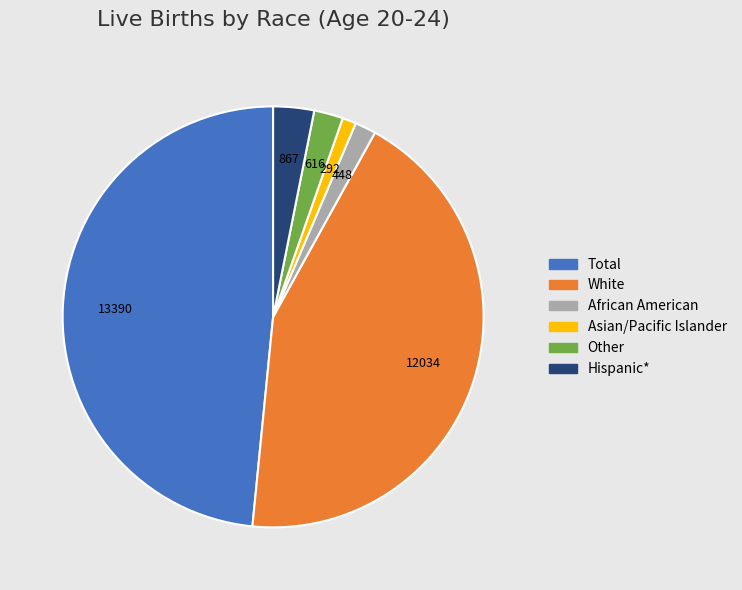

The White slice represents 44% of the pie. True or false?

True